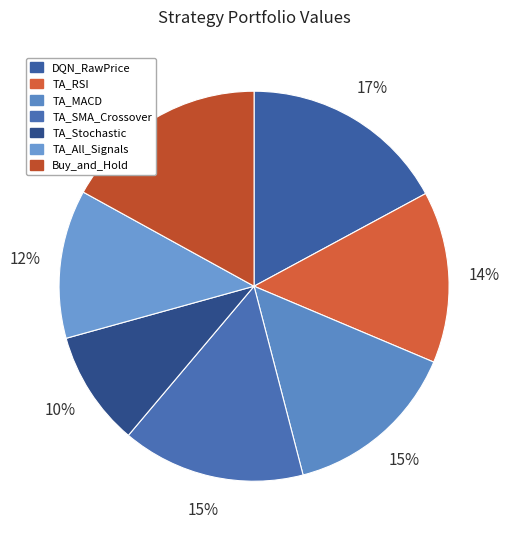

Count the number of slices in the pie.

7